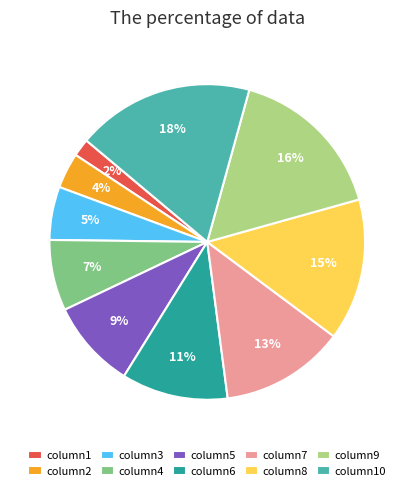

How many segments does this pie chart have?

10